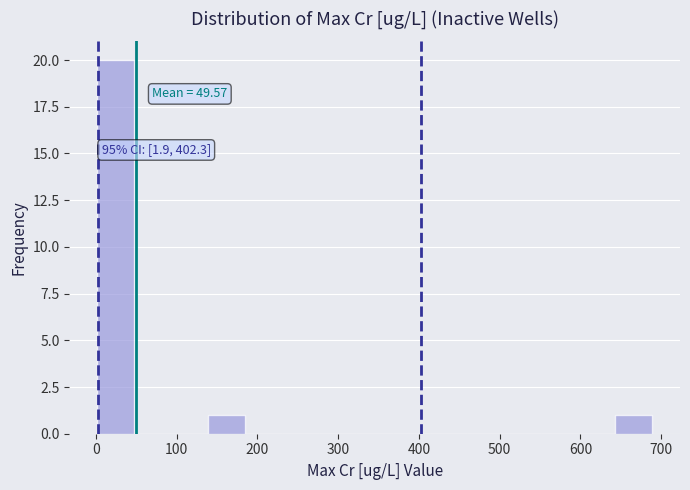

Over which range of the x-axis is the bar tallest?

0 to 50